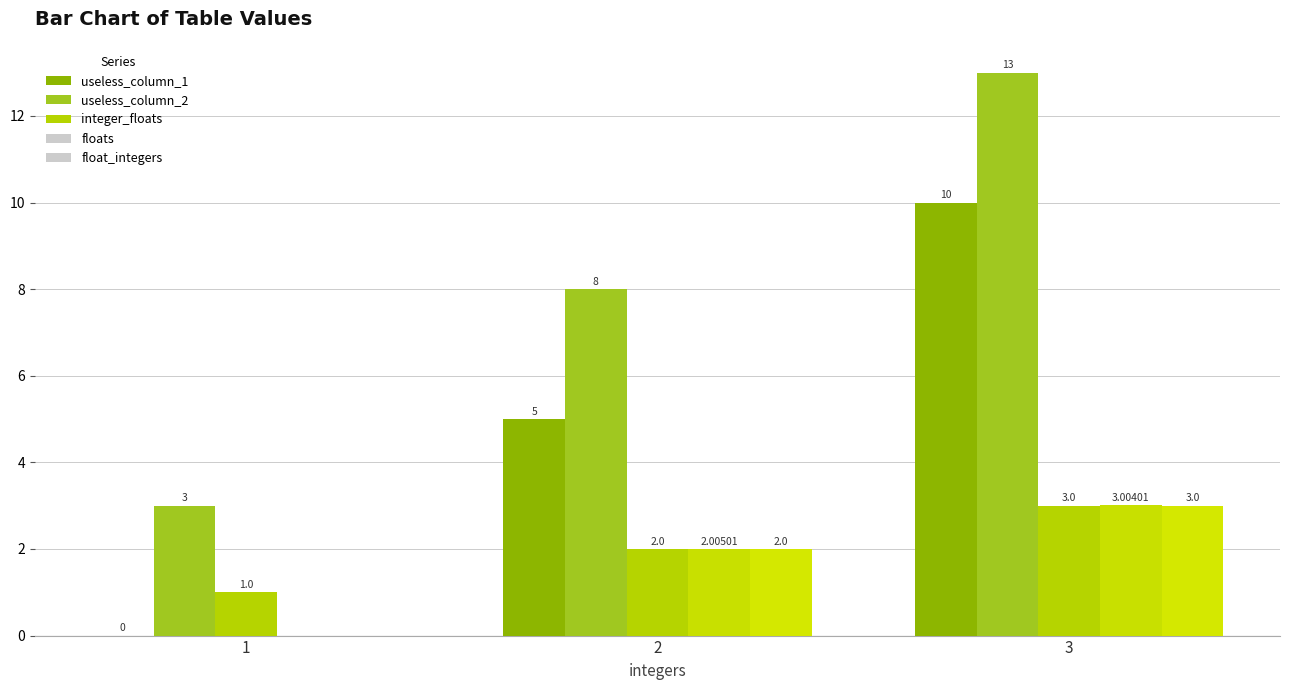

True or false: useless_column_1 has a value of 6.7 at 1.

False